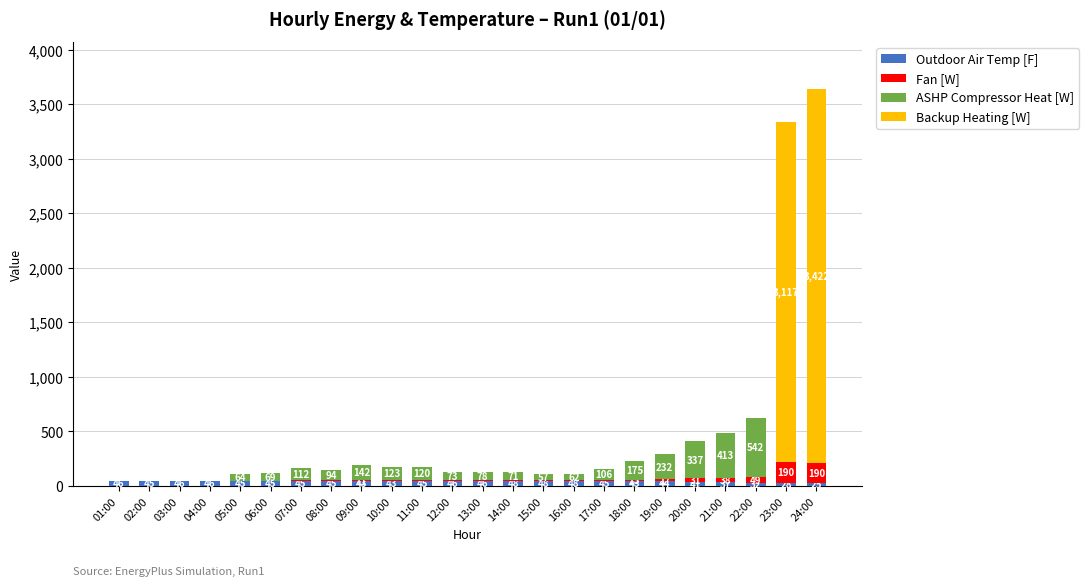

What is the maximum value for Outdoor Air Temp [F]?

48.2